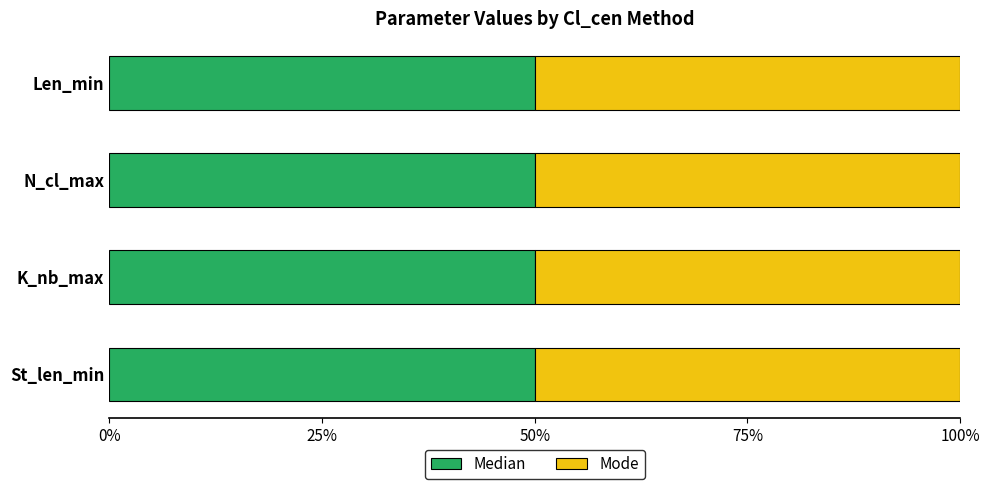

Reading left to right, list all the values displayed in this chart.

Median: St_len_min=40	K_nb_max=50	N_cl_max=20	Len_min=40
Mode: St_len_min=40	K_nb_max=50	N_cl_max=20	Len_min=40